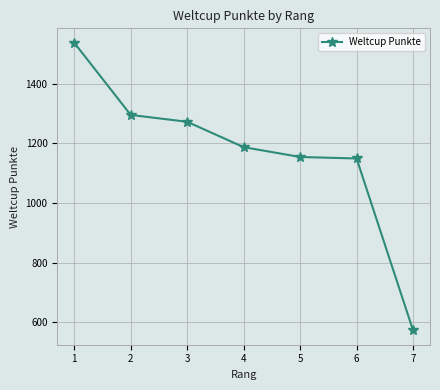

Is it true that the value at 7 is 573?

True